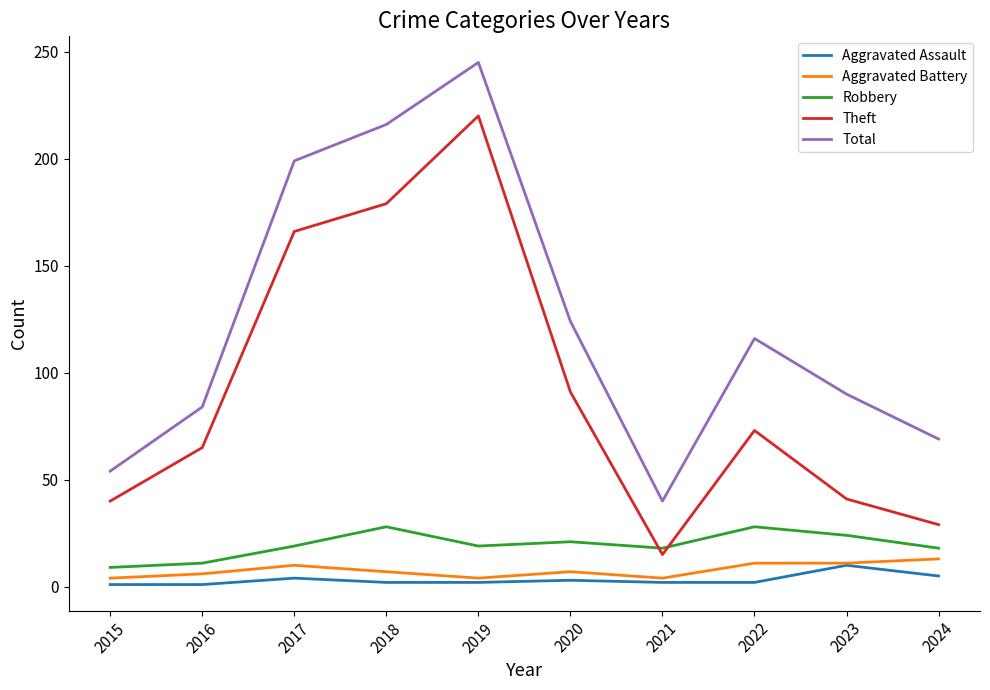

How many lines are shown in the chart?

5